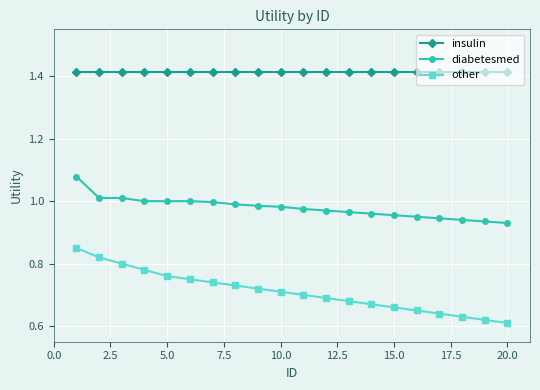

Does the chart have visible grid lines?

Yes